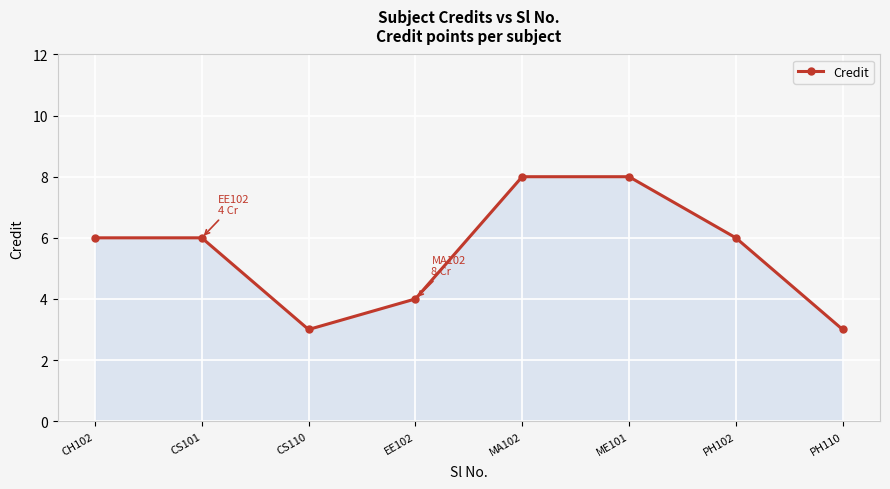

Count the values in the range 4 to 8.

6